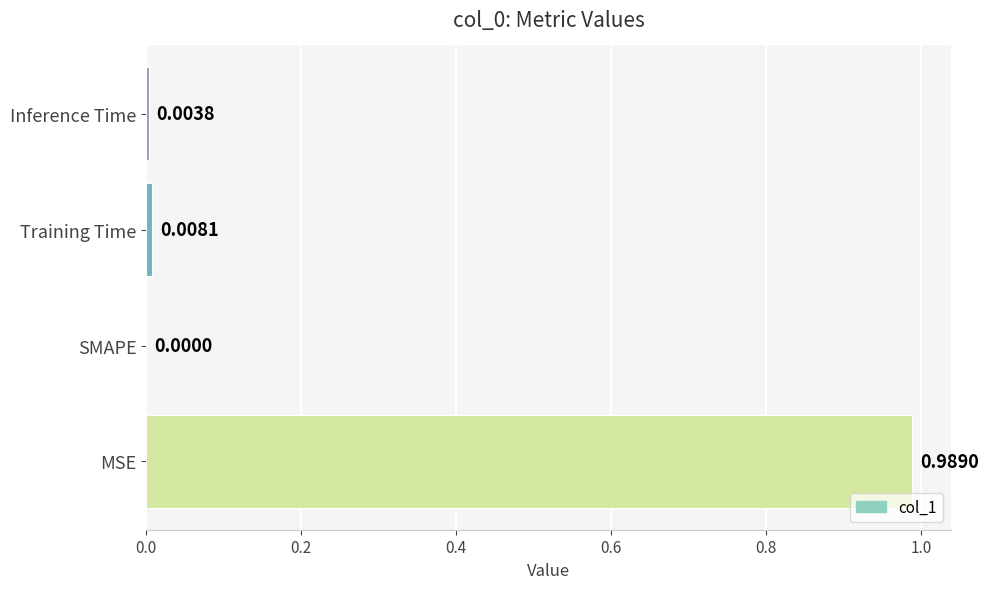

Are the bars horizontal?

Yes